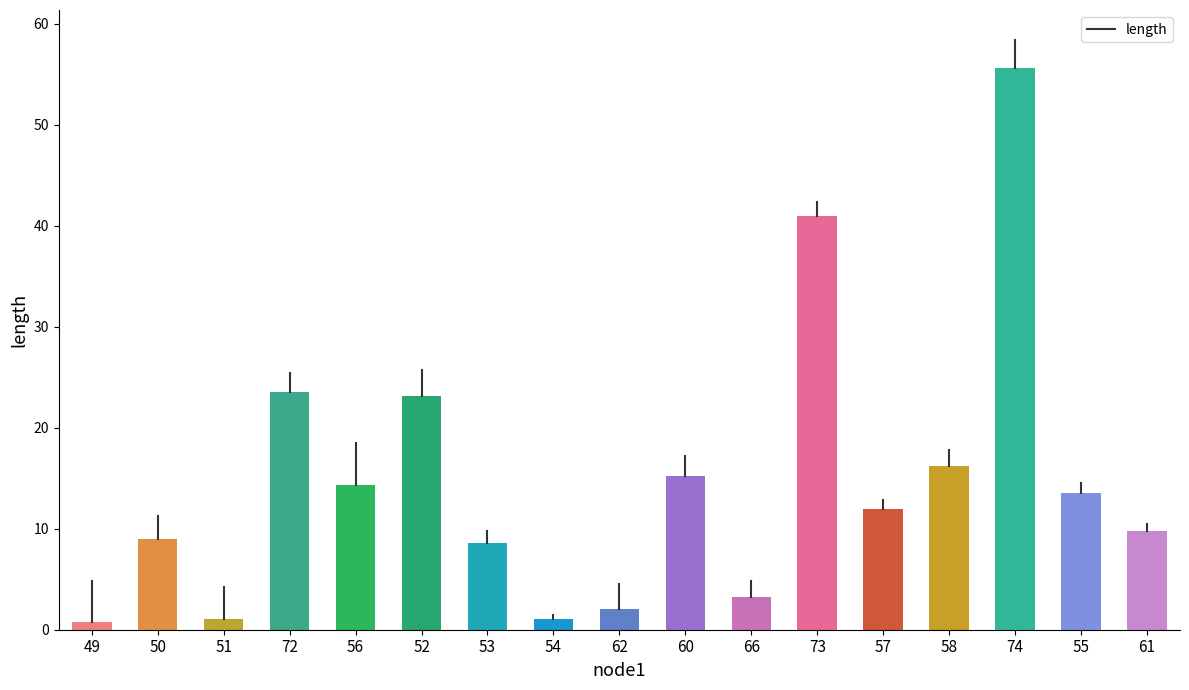

What is the change in value from 62 to 57?

+9.9